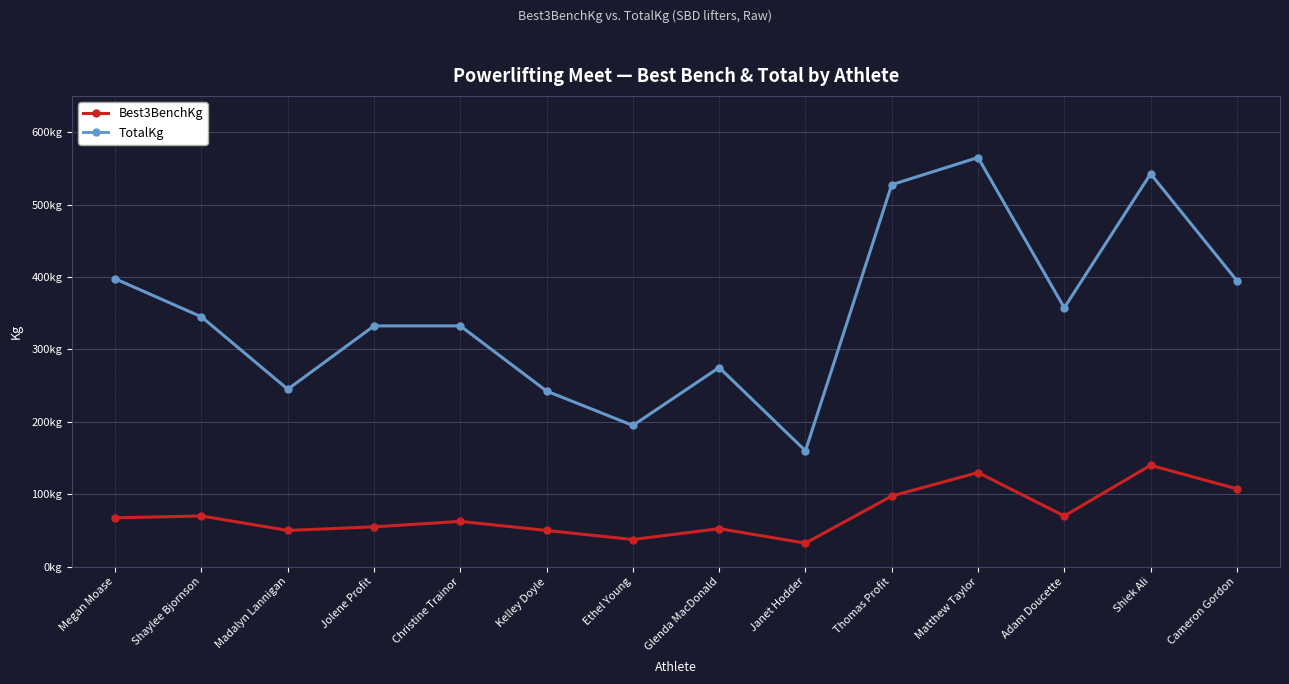

What is the spread (max minus min) of values at Shiek Ali?

402.5